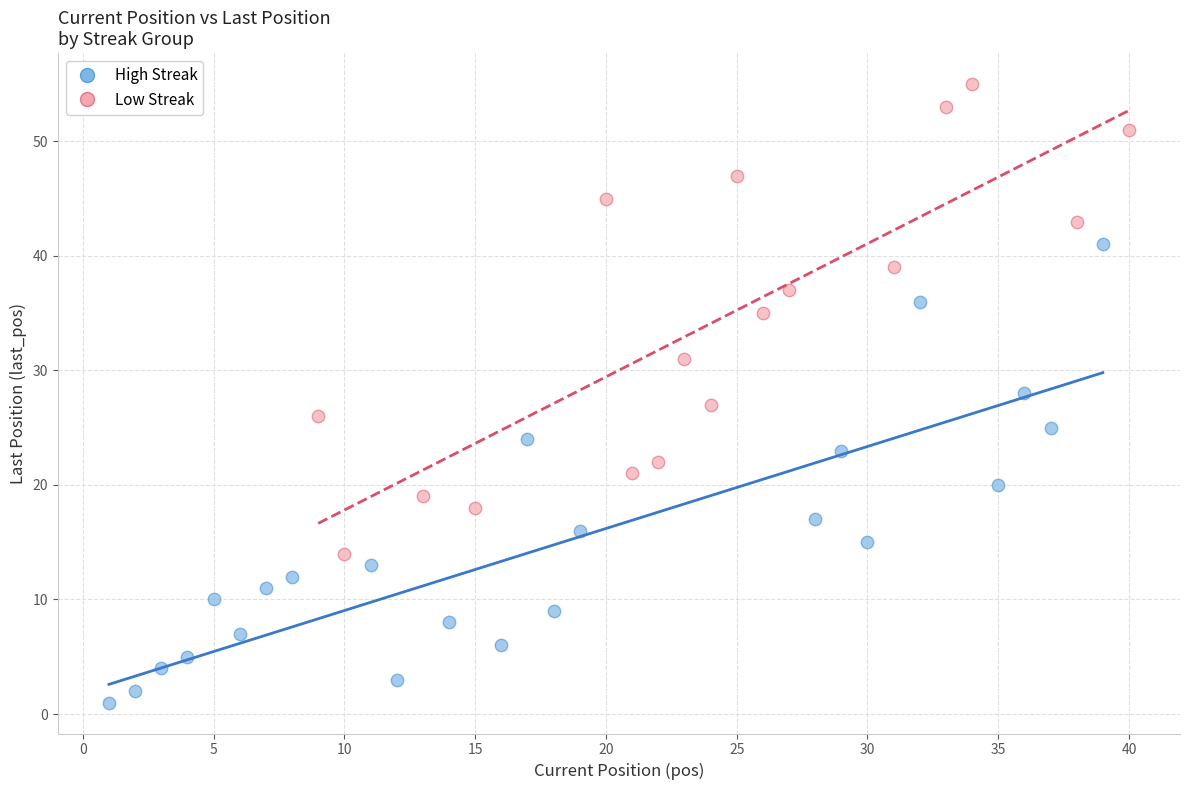

Which series reaches the maximum Y coordinate?

Low Streak